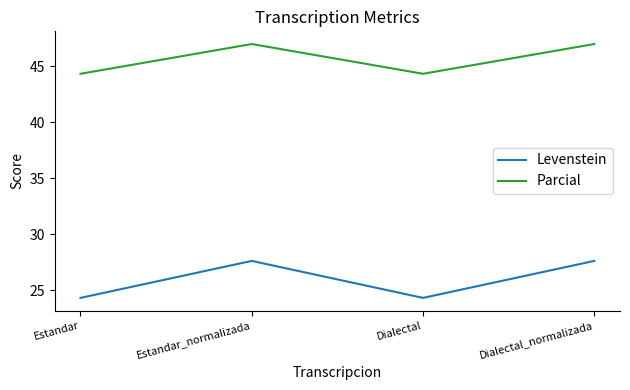

True or false: Levenstein has more than 2 interior local peaks.

False